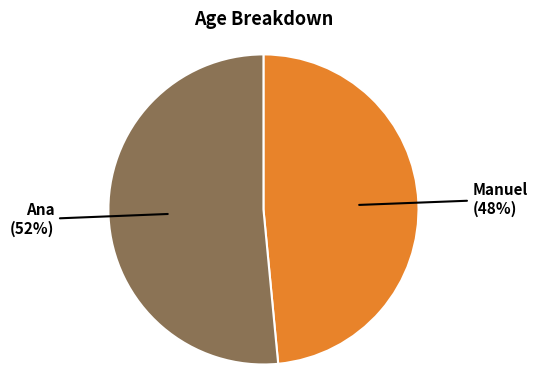

To the nearest percent, what is the average slice percentage?

50%